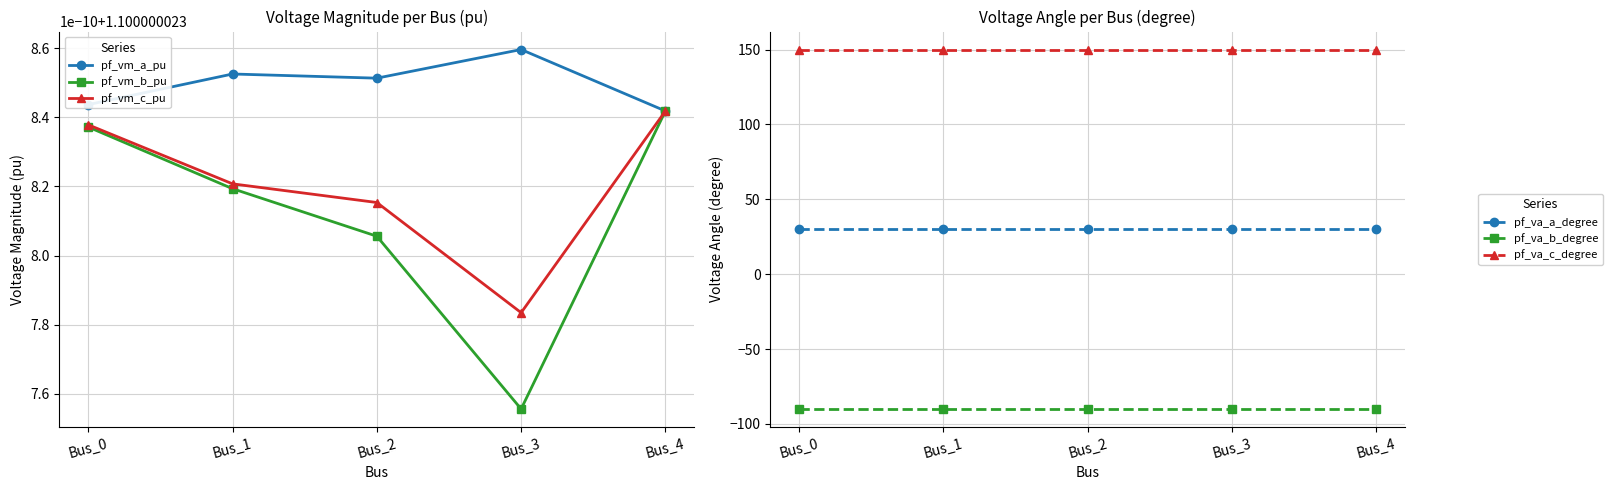

Which series changed the most between Bus_2 and Bus_4?

pf_va_b_degree